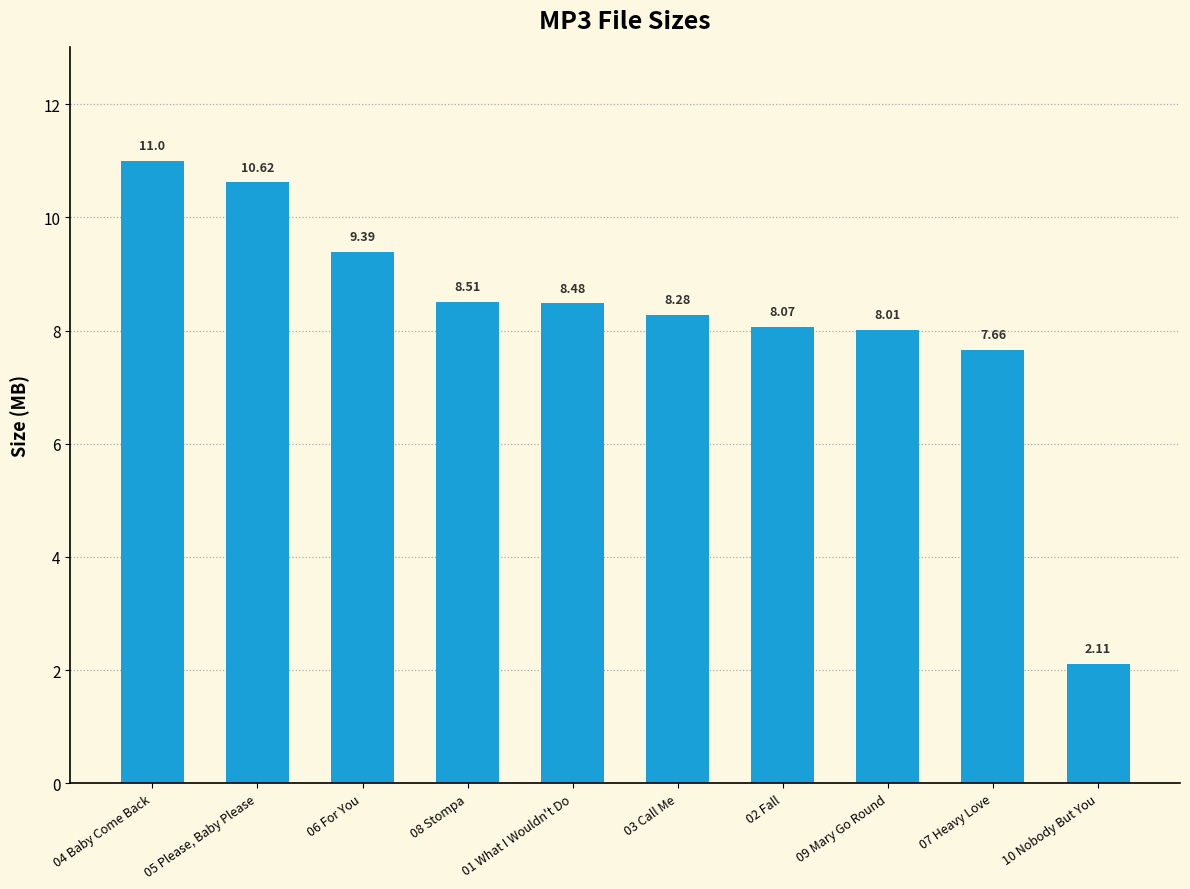

The value at 08 Stompa is 11.3. True or false?

False